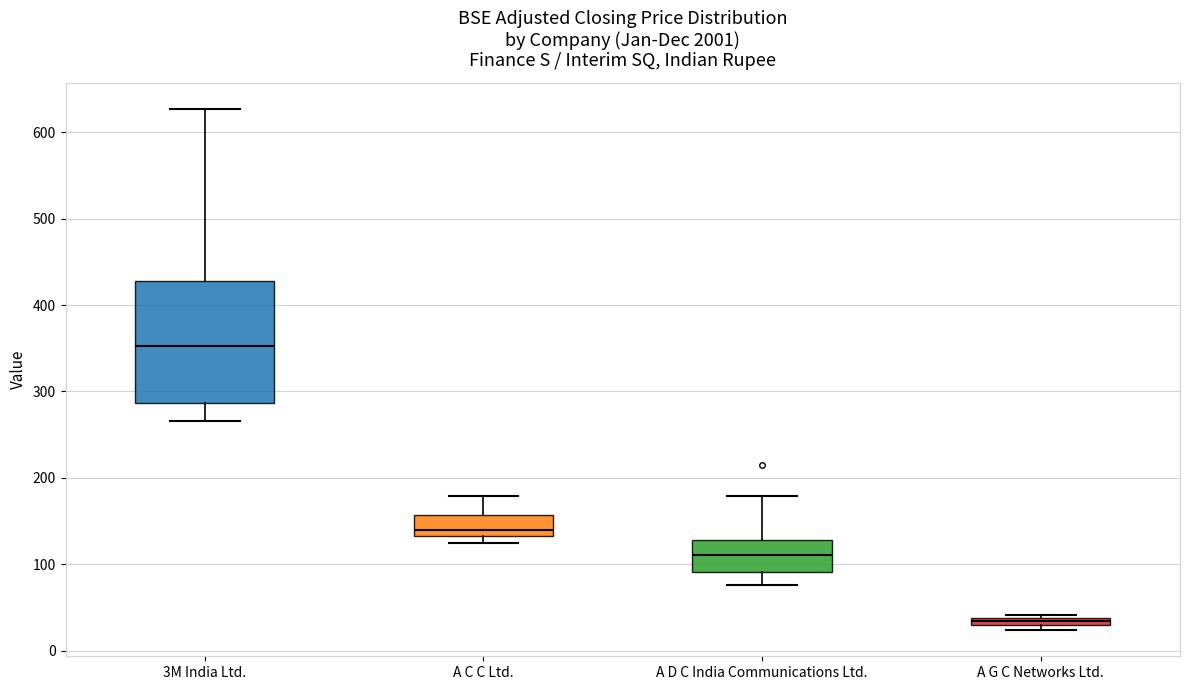

Which box has the lowest median line?

A G C Networks Ltd.